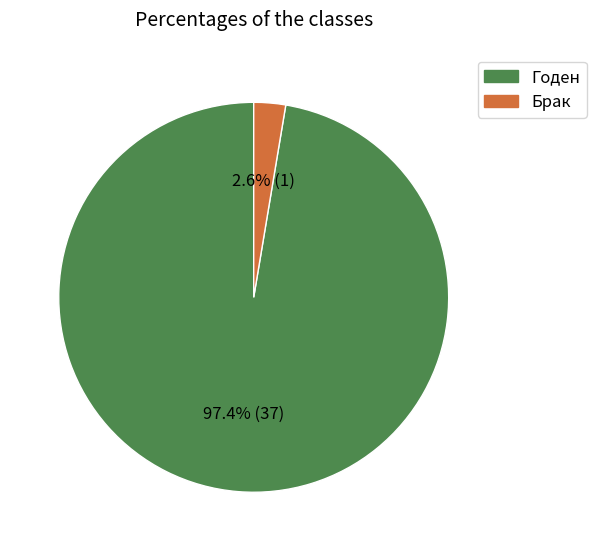

Is it true that Брак is 16% of the pie?

False